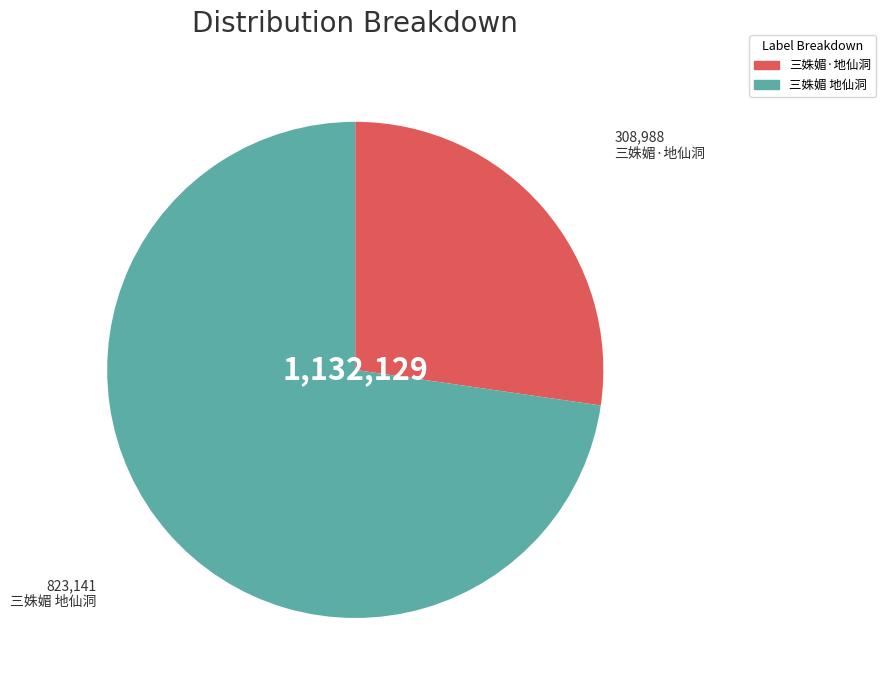

How many segments does this pie chart have?

2